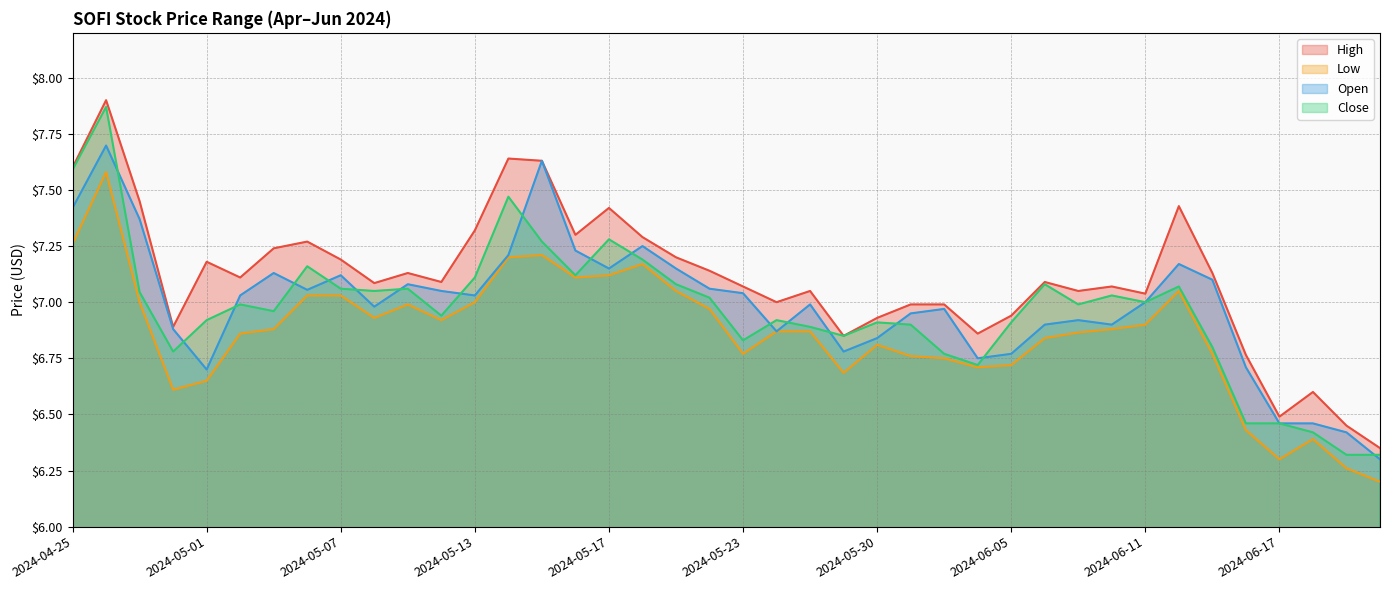

Reading left to right, extract all data points from this chart.

High: 7.6	7.9	7.4	6.9	7.2	7.1	7.2	7.3	7.2	7.1	7.1	7.1	7.3	7.6	7.6	7.3	7.4	7.3	7.2	7.1	7.1	7.0	7.1	6.8	6.9	7.0	7.0	6.9	6.9	7.1	7.1	7.1	7.0	7.4	7.1	6.8	6.5	6.6	6.4	6.3
Low: 7.3	7.6	7.0	6.6	6.7	6.9	6.9	7.0	7.0	6.9	7.0	6.9	7.0	7.2	7.2	7.1	7.1	7.2	7.1	7.0	6.8	6.9	6.9	6.7	6.8	6.8	6.8	6.7	6.7	6.8	6.9	6.9	6.9	7.1	6.8	6.4	6.3	6.4	6.3	6.2
Open: 7.4	7.7	7.4	6.9	6.7	7.0	7.1	7.1	7.1	7.0	7.1	7.1	7.0	7.2	7.6	7.2	7.2	7.2	7.2	7.1	7.0	6.9	7.0	6.8	6.8	6.9	7.0	6.8	6.8	6.9	6.9	6.9	7.0	7.2	7.1	6.7	6.5	6.5	6.4	6.3
Close: 7.6	7.9	7.0	6.8	6.9	7.0	7.0	7.2	7.1	7.1	7.1	6.9	7.1	7.5	7.3	7.1	7.3	7.2	7.1	7.0	6.8	6.9	6.9	6.8	6.9	6.9	6.8	6.7	6.9	7.1	7.0	7.0	7.0	7.1	6.8	6.5	6.5	6.4	6.3	6.3